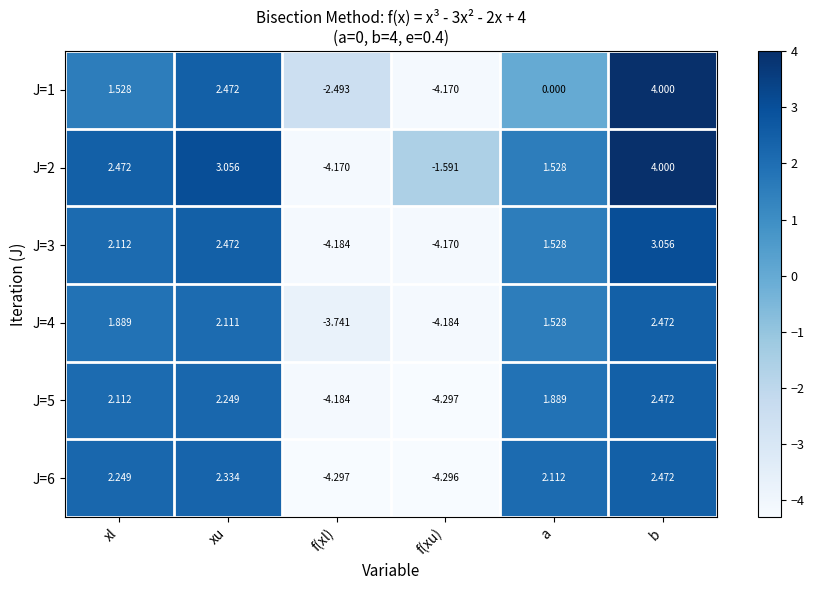

Is the value of J=3 at f(xu) greater than the value of J=4 at f(xl)?

No